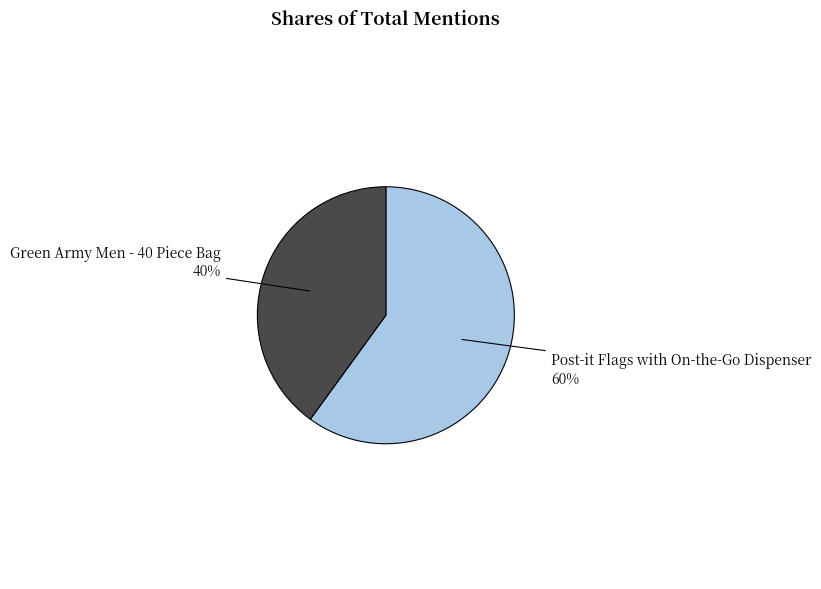

What is the smallest slice in the pie chart?

Green Army Men - 40 Piece Bag